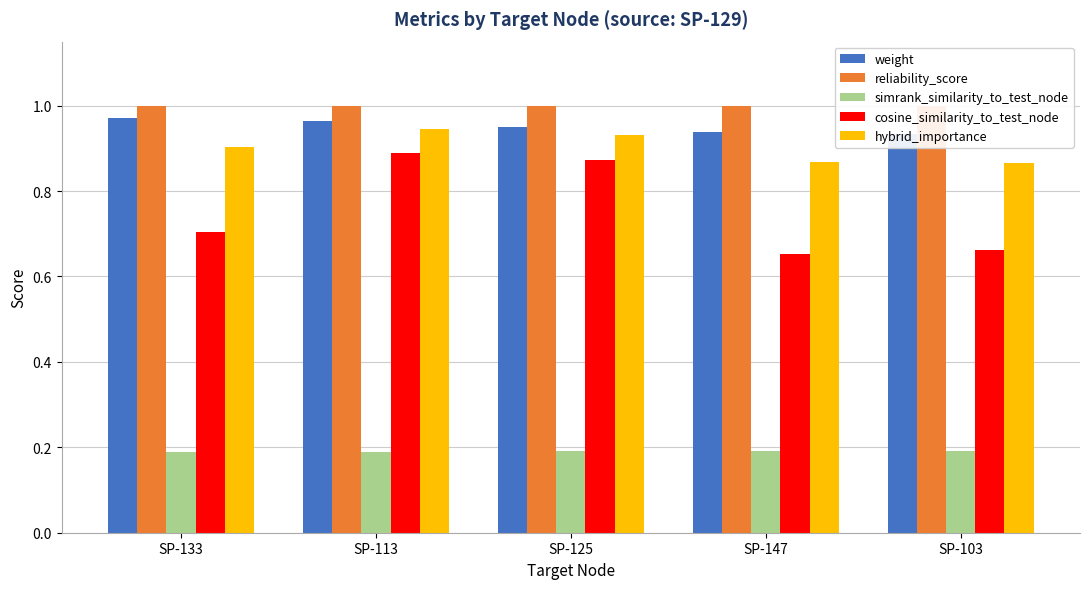

What is the average value of the weight series?

1.0